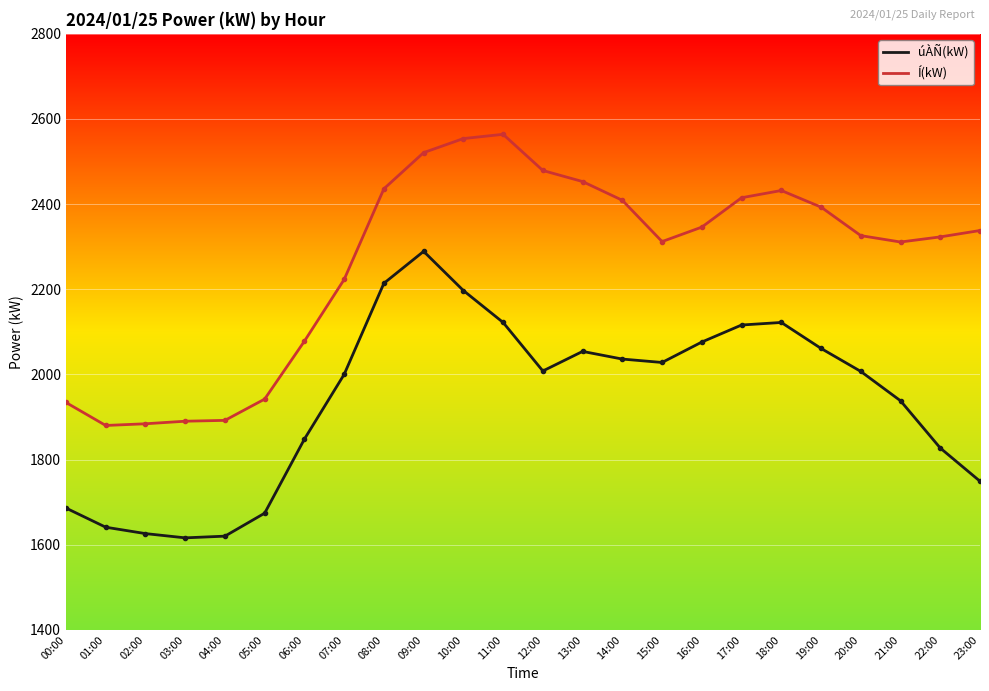

List the series in order of their peak value, highest first.

Í(kW), úÀÑ(kW)